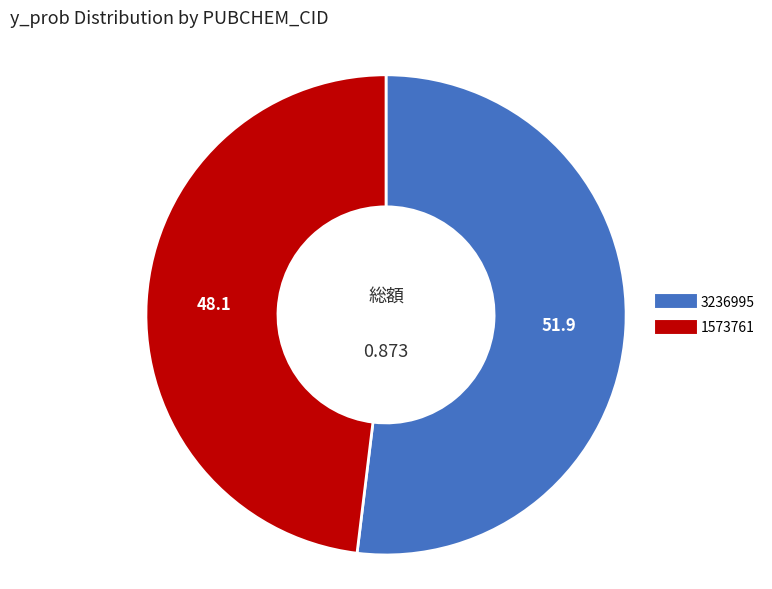

True or false: 3236995 accounts for 52% of the total.

True